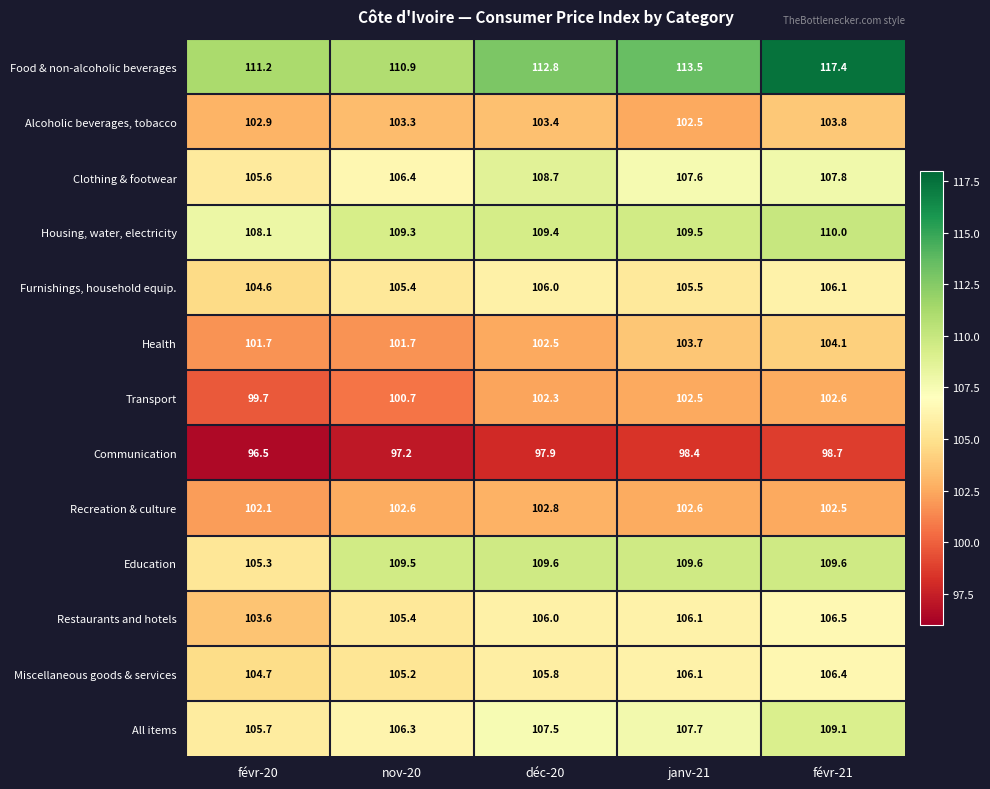

The Communication series shows 98.7 at févr-21. True or false?

True